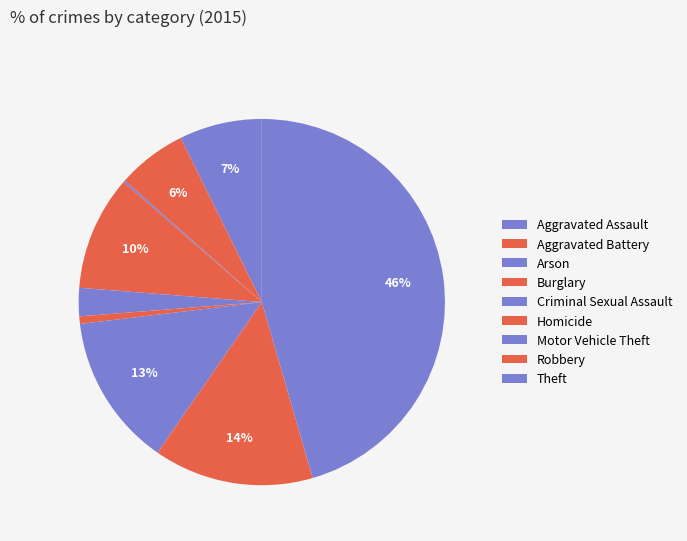

What percentage is the Burglary slice, to the nearest percent?

10%